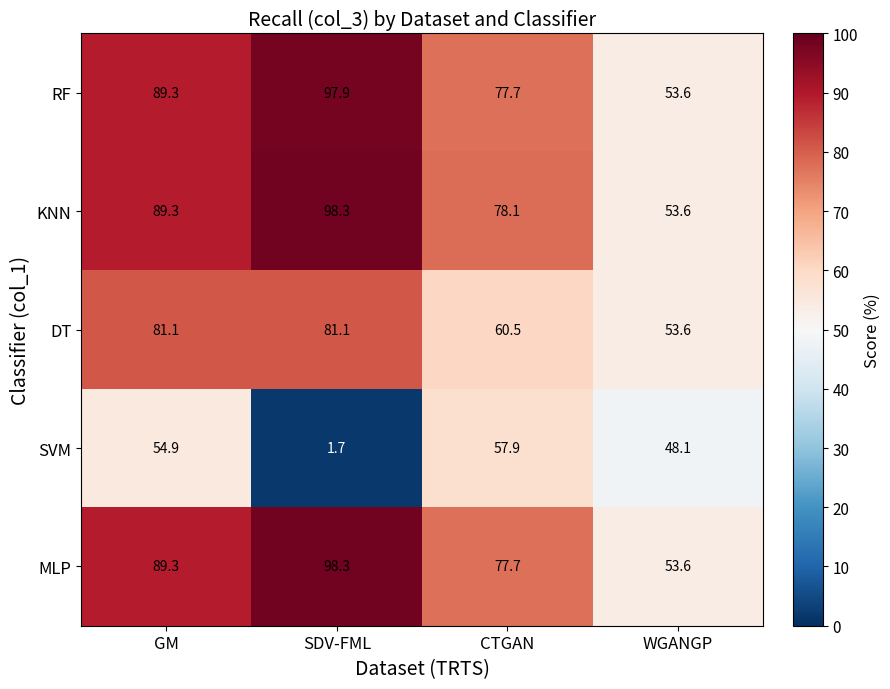

What is the average value of the KNN series?

79.8